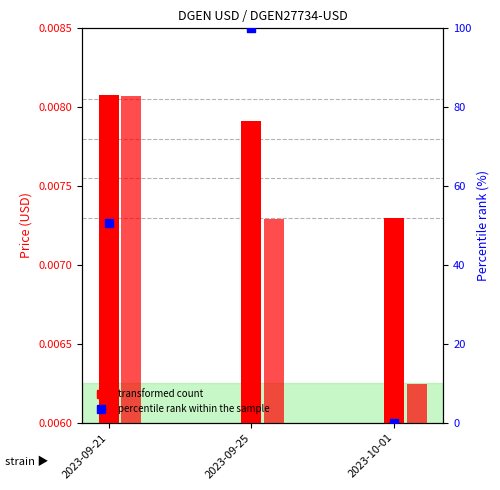

Which series reaches the maximum Y coordinate?

percentile rank within the sample